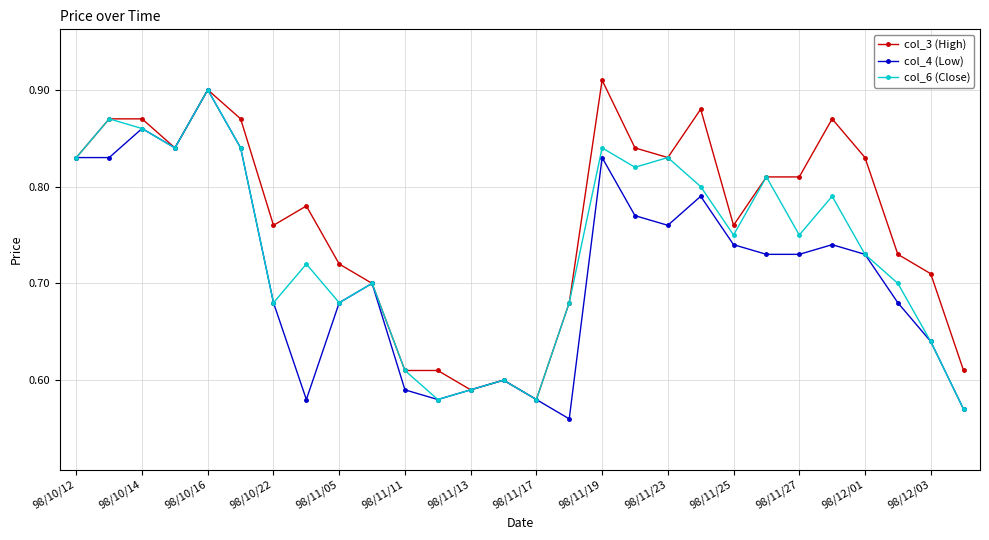

At how many categories does at least one series exceed 0?

28